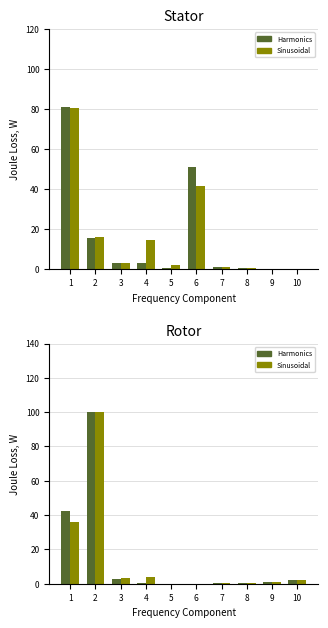

Rank the series at 8 from lowest to highest value.

Harmonics, Sinusoidal